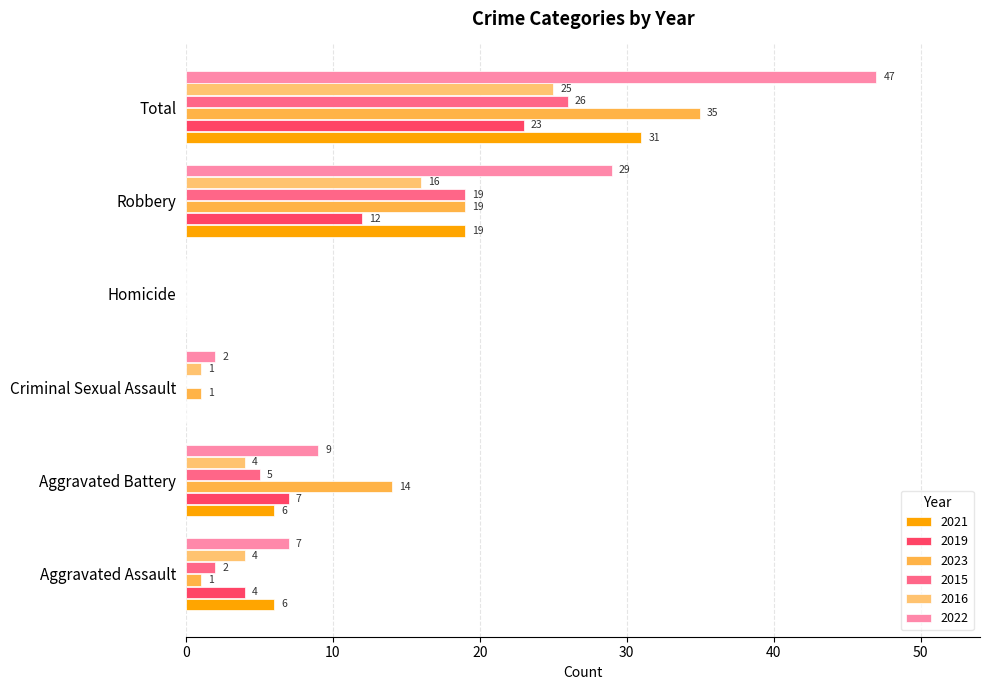

True or false: 2015 has a value of 0 at Criminal Sexual Assault.

True